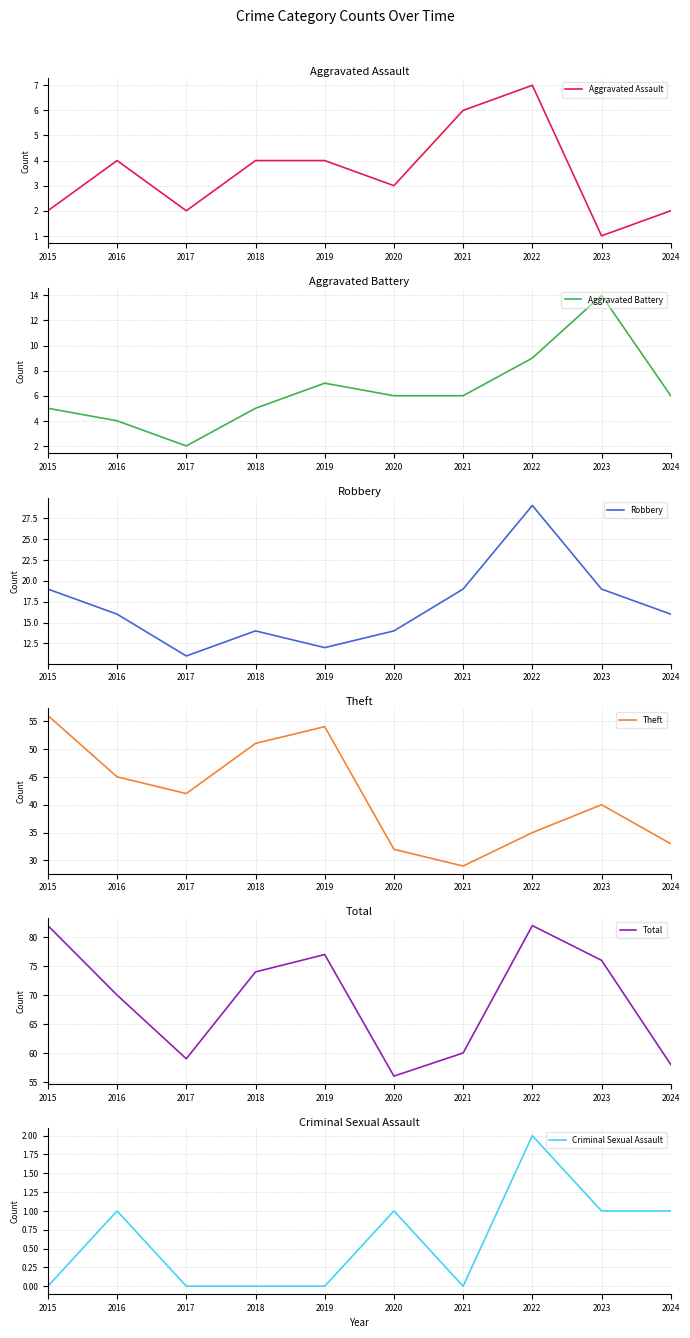

What is the sum of the Theft values at 2015 and 2021?

85